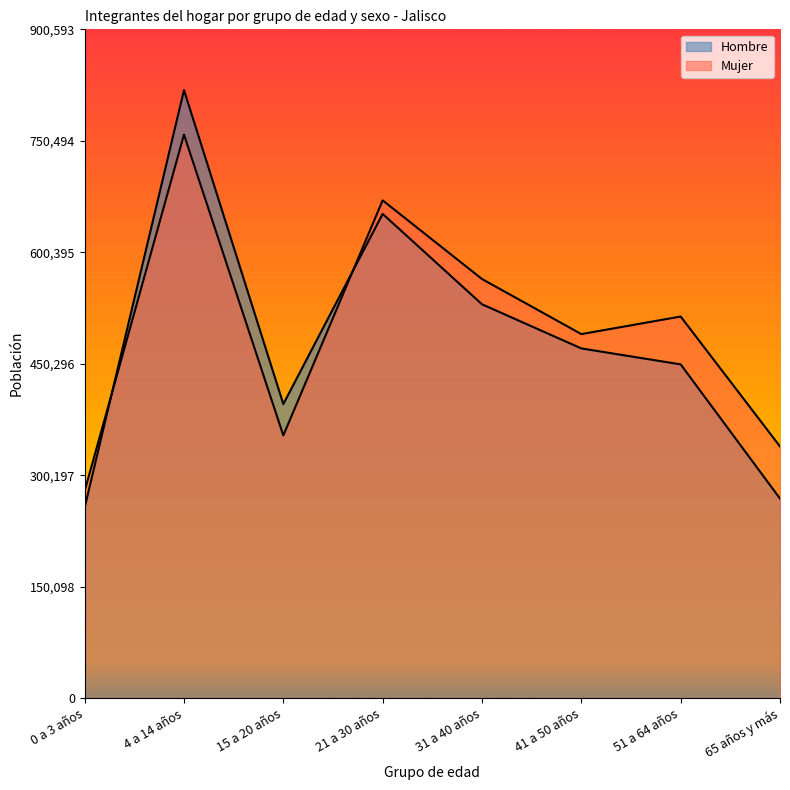

At which category is the sum across all series the highest?

4 a 14 años